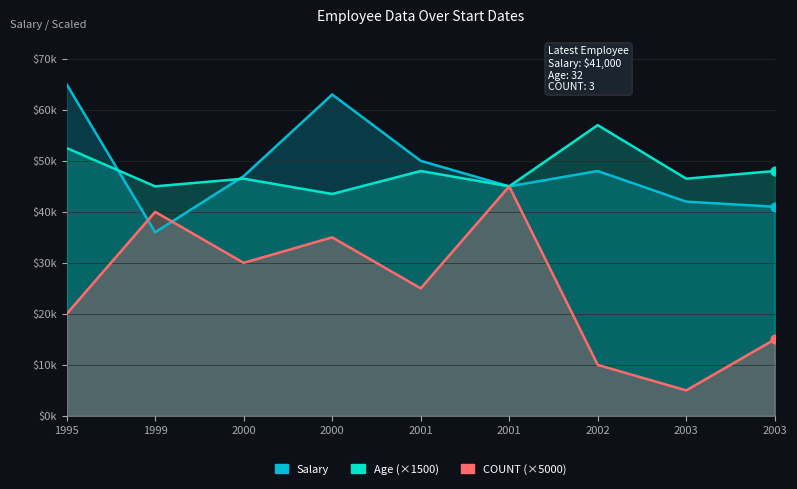

What are all the series names shown in the legend?

Salary, Age, COUNT